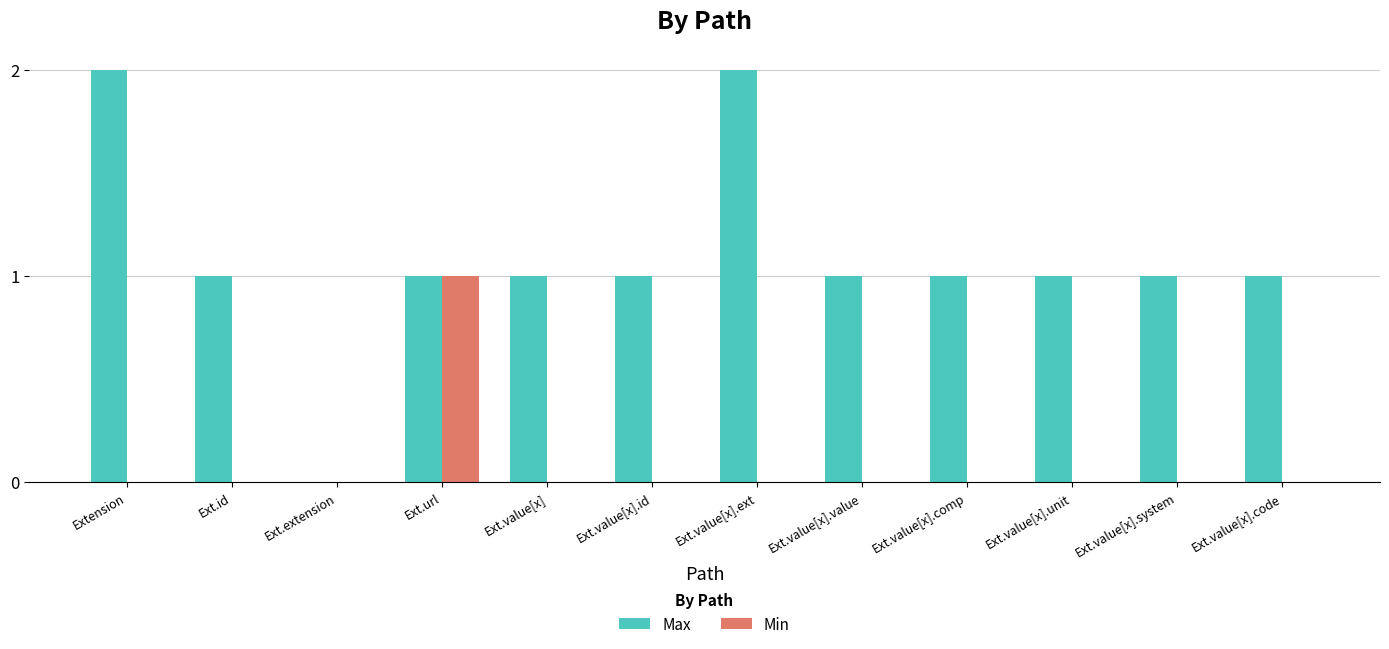

How many values in Max are above zero?

11